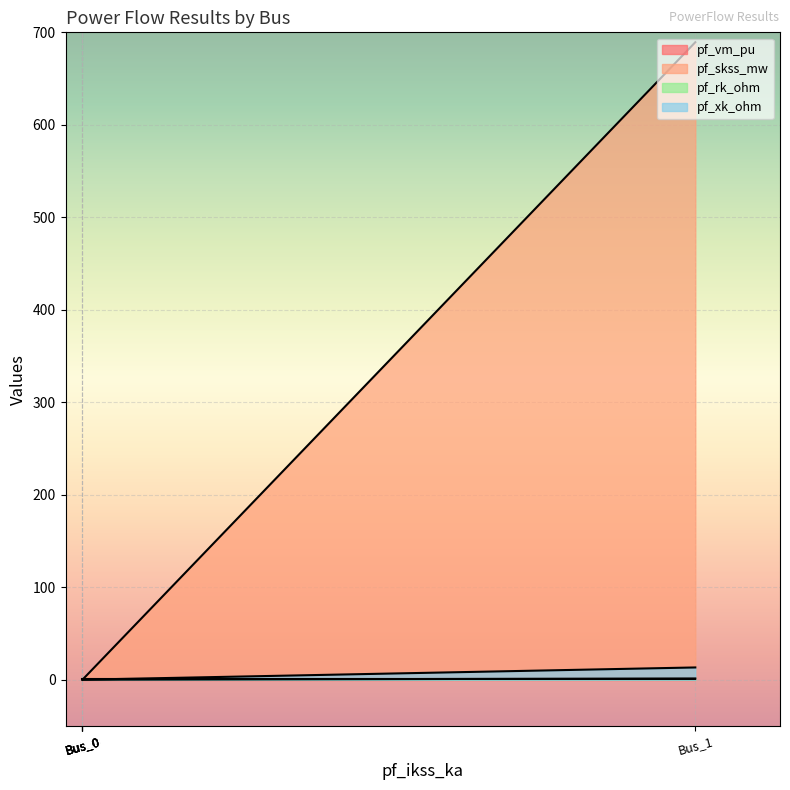

What is the greatest value displayed?

689.3